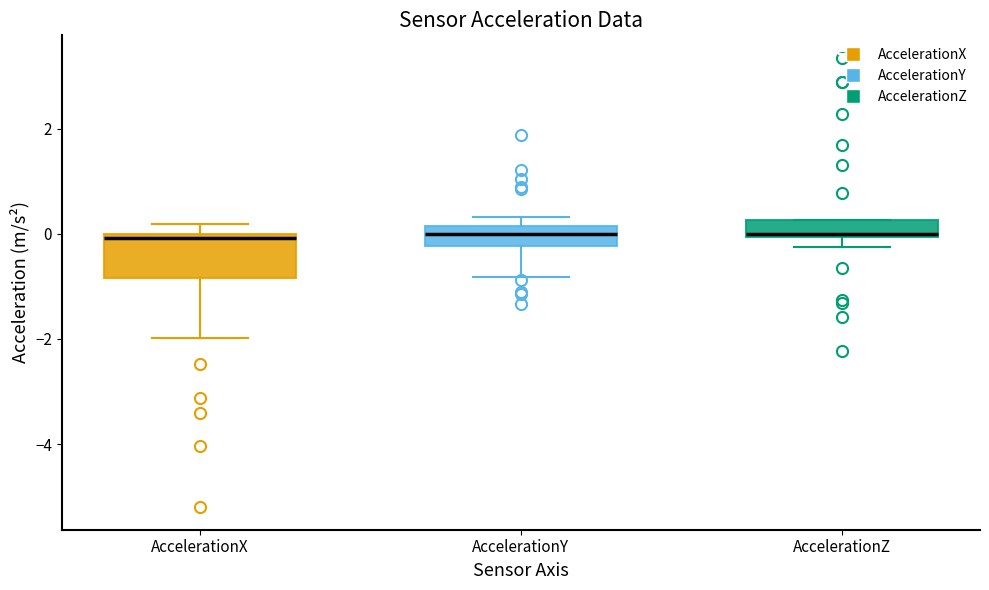

Where is the lower edge of the box for AccelerationY on the y-axis? The values are not printed on the chart, so give them approximately, as read against the axis.

-0.2